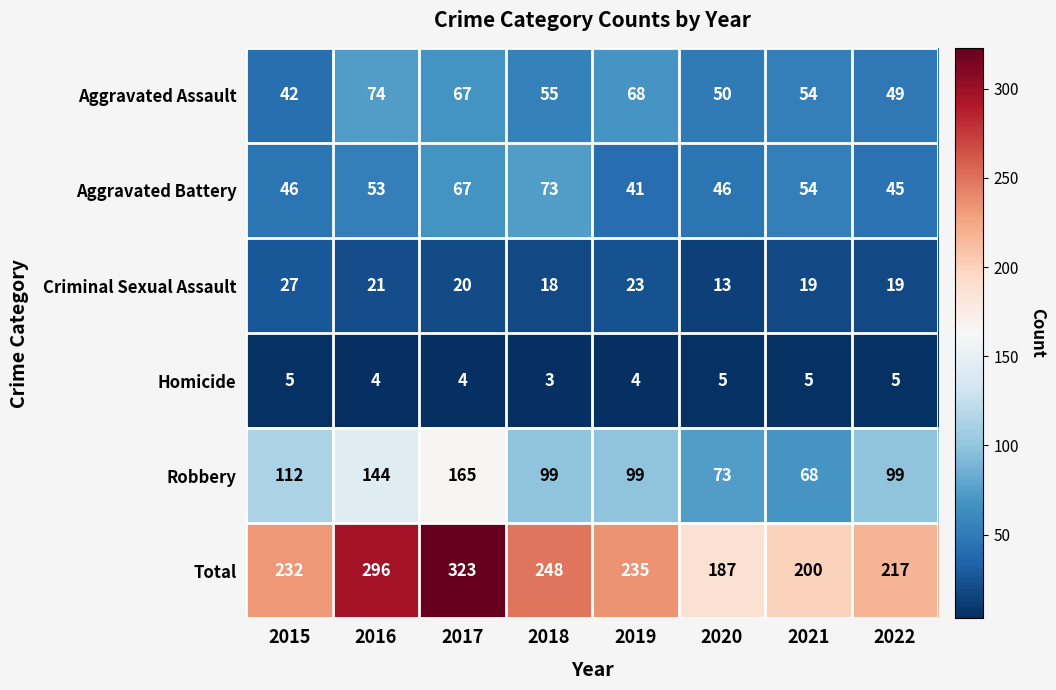

What is the difference between the second highest and second lowest values in the Robbery series?

71